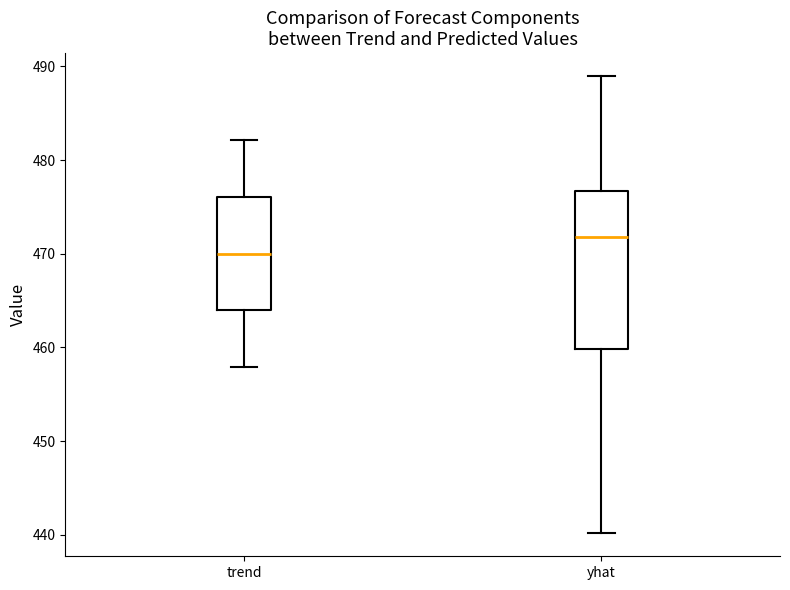

Reading left to right, read every box against the y-axis: the position of its median line, the range the box covers, and the ends of its whiskers. The values are not printed on the chart, so give them approximately, as read against the axis.

trend: median 470, box 464 to 476, whiskers 458 to 482
yhat: median 472, box 460 to 477, whiskers 440 to 489